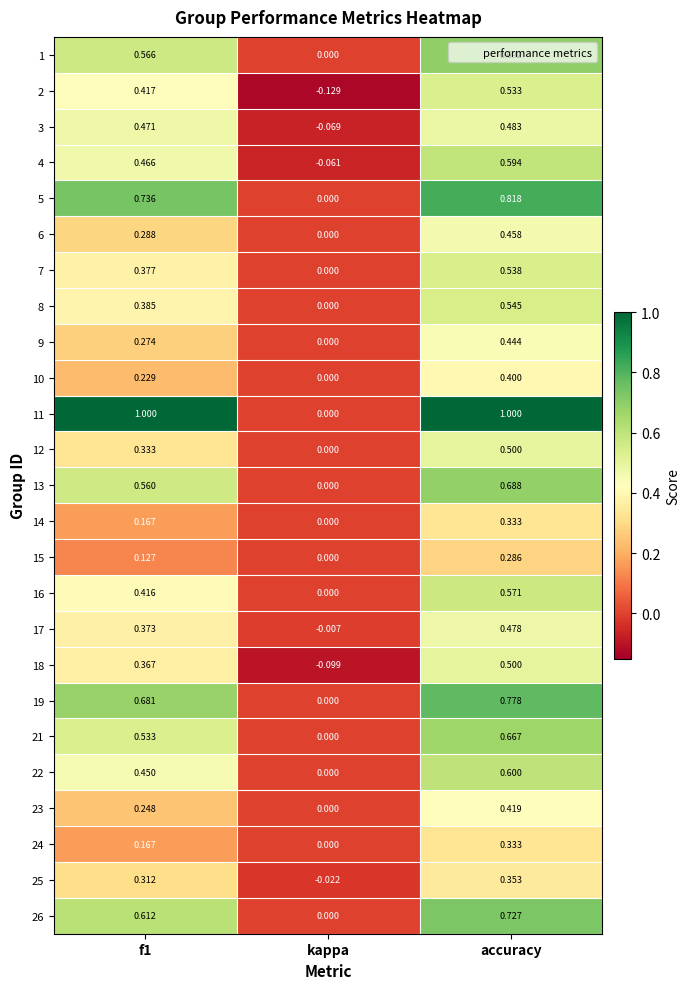

Where is 18 nearest to the value 0?

kappa